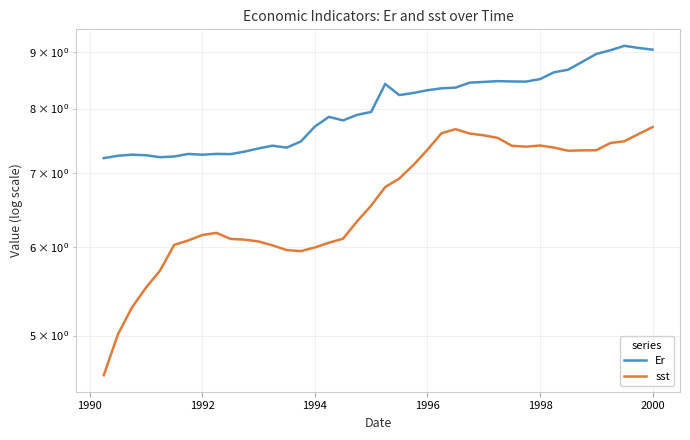

Does the chart display data point markers on the line(s)?

No